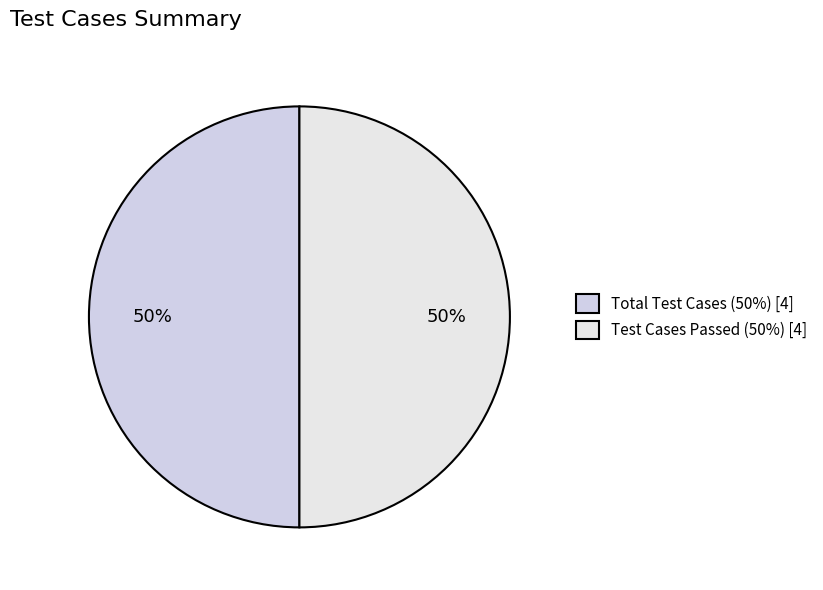

How many segments does this pie chart have?

2